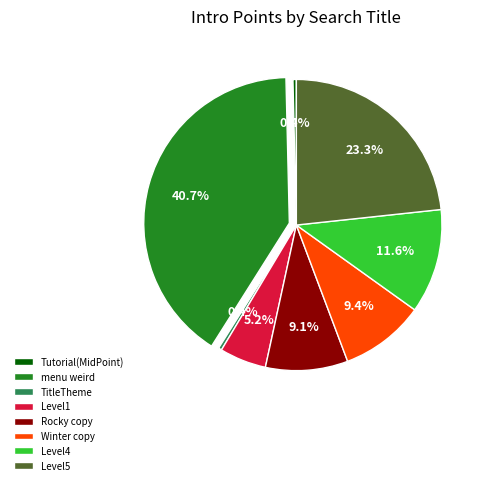

The Level4 slice represents 12% of the pie. True or false?

True